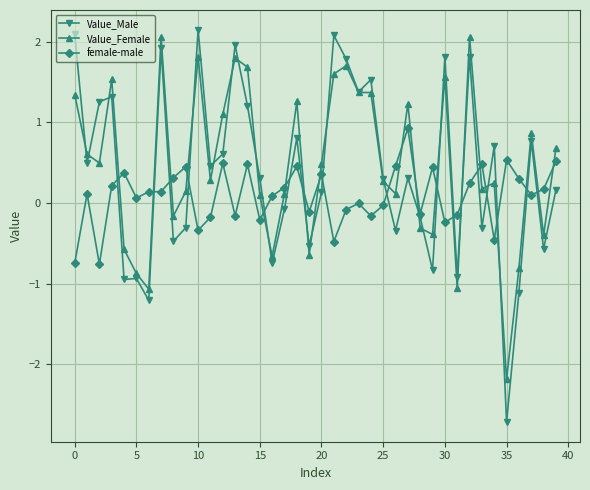

Does the chart have visible grid lines?

Yes